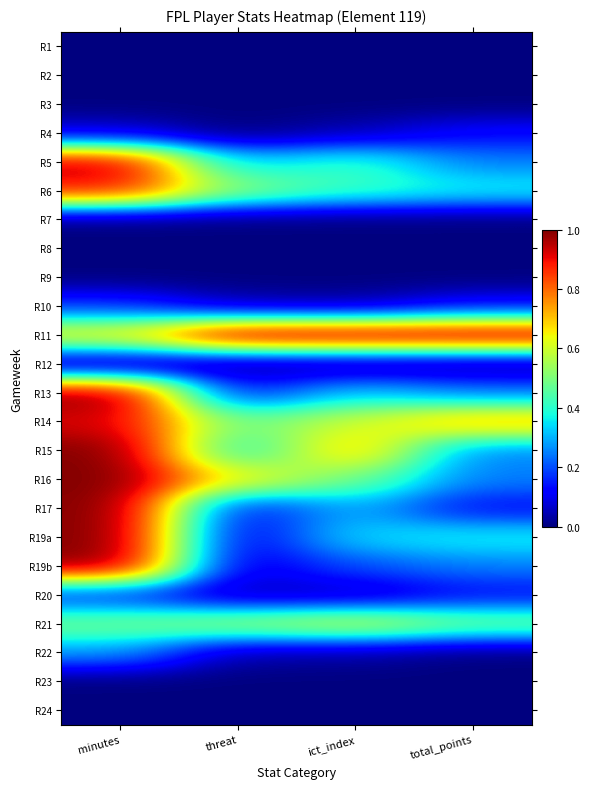

Between threat and ict_index, which series saw the biggest shift?

R15